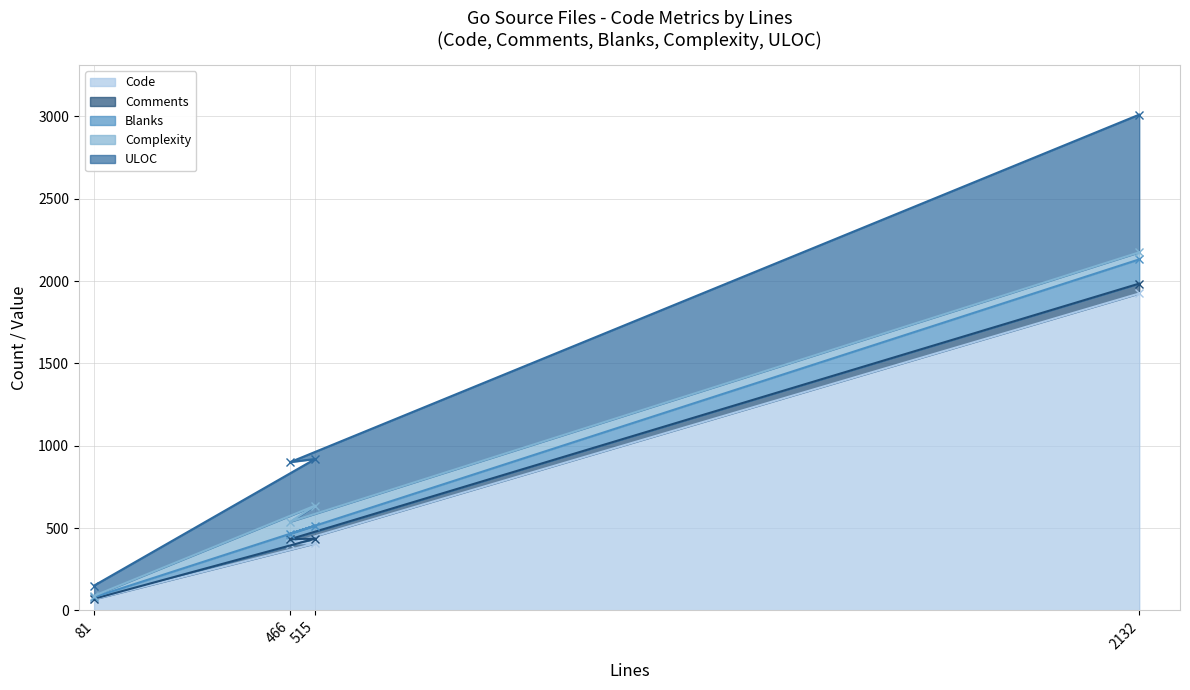

What is the difference between the Code values at 81 and 515?

339